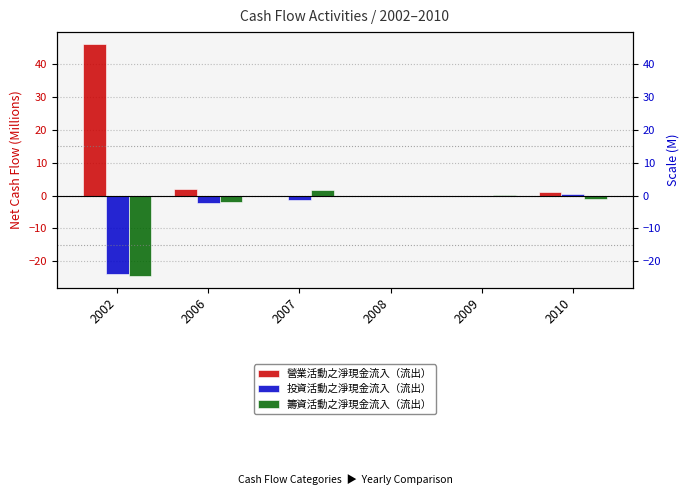

What is the difference between the 籌資活動之淨現金流入（流出） values at 2002 and 2009?

24.7